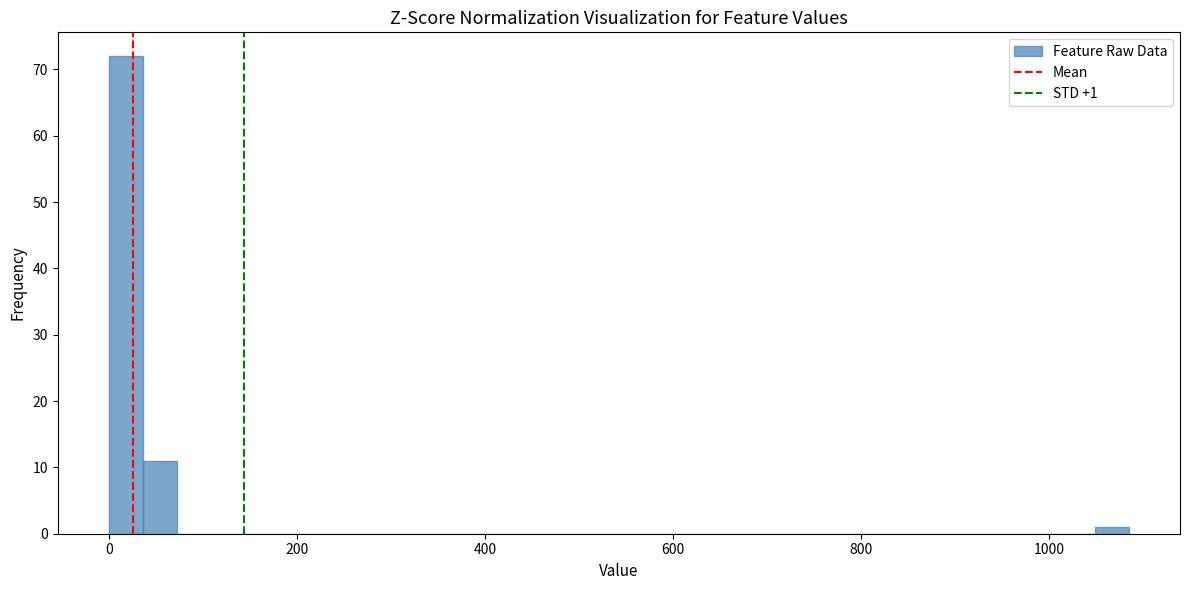

Around what value on the x-axis is the tallest bar? Give the approximate position of its centre, as read against the axis.

20